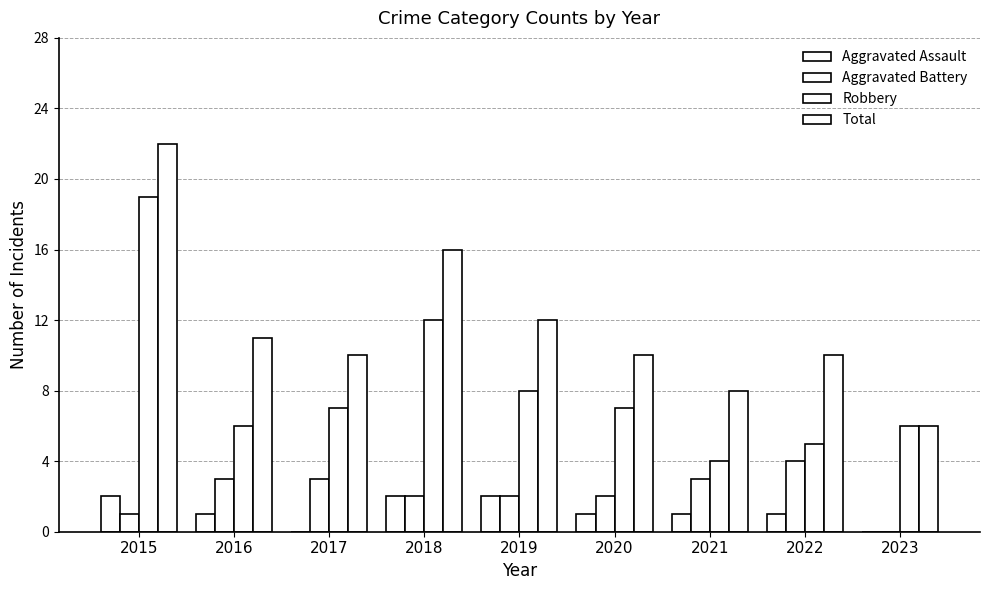

At how many categories does at least one series exceed 8?

7